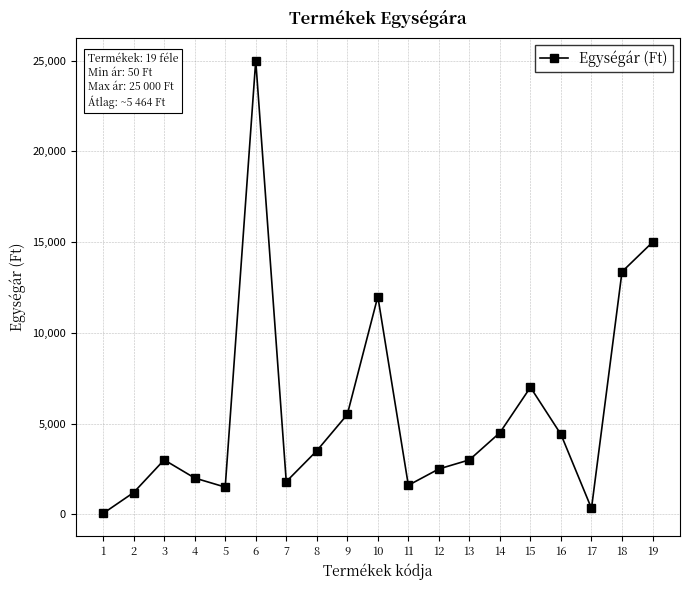

Where is the first local maximum?

3